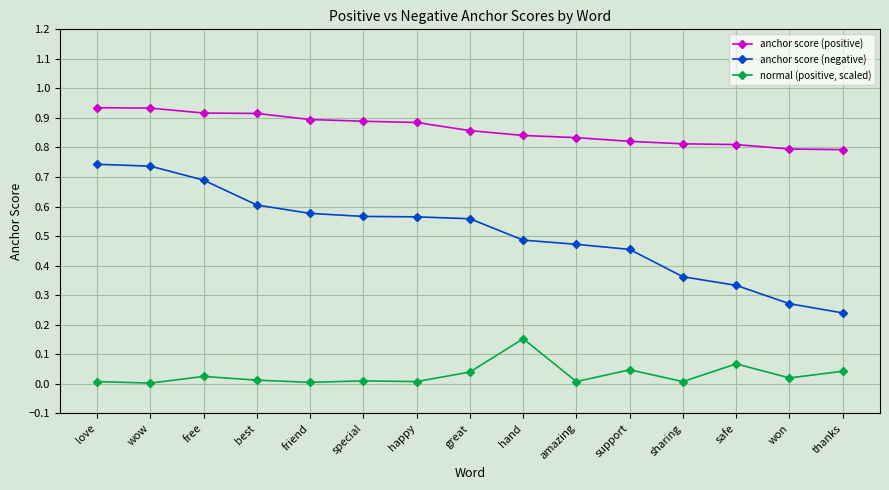

True or false: normal (positive, scaled) has more than 2 points higher than both neighbors.

True